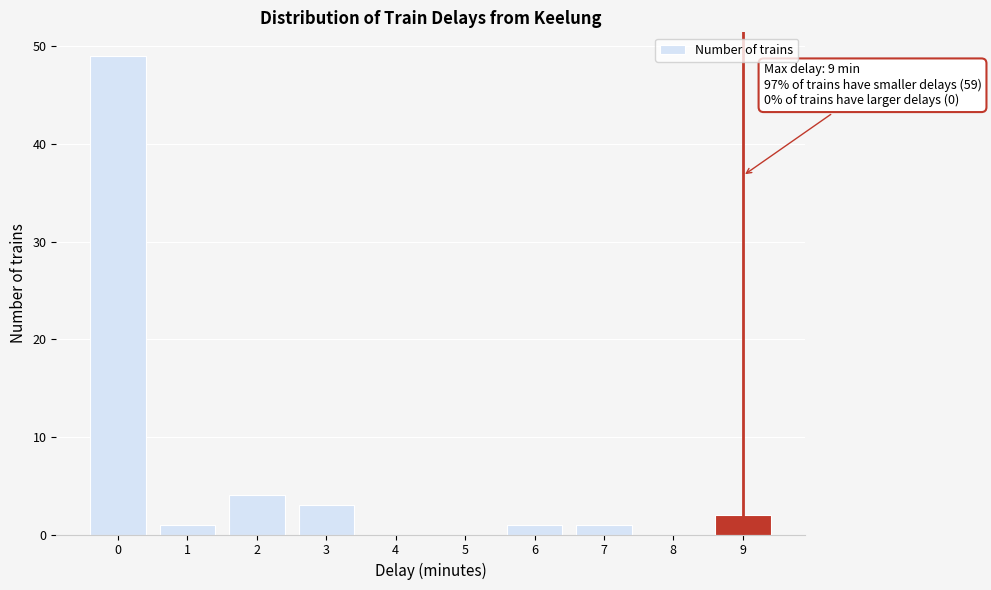

Over which range of the x-axis is the bar tallest?

-0.5 to 0.5